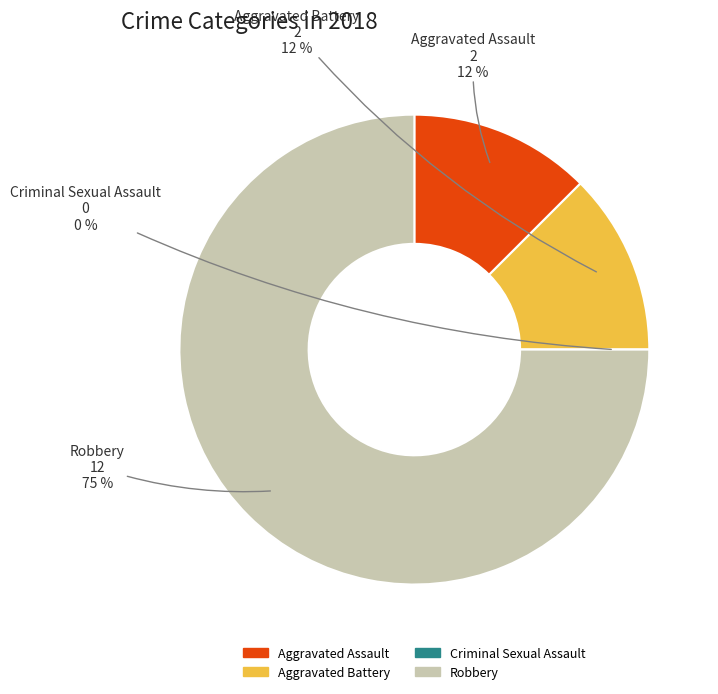

To the nearest percent, what is the average slice percentage?

25%